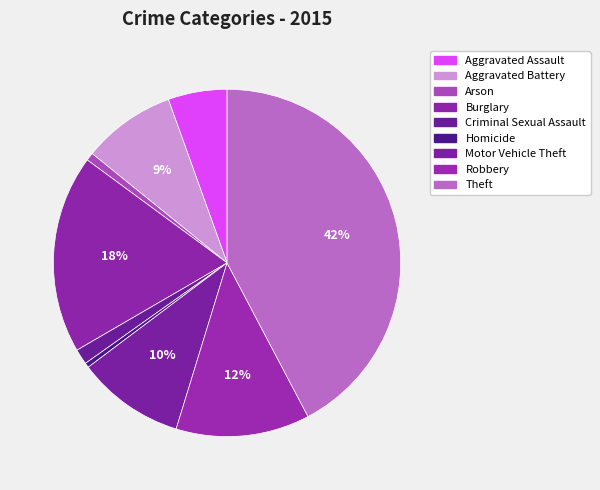

What is the largest slice in the pie chart?

Theft